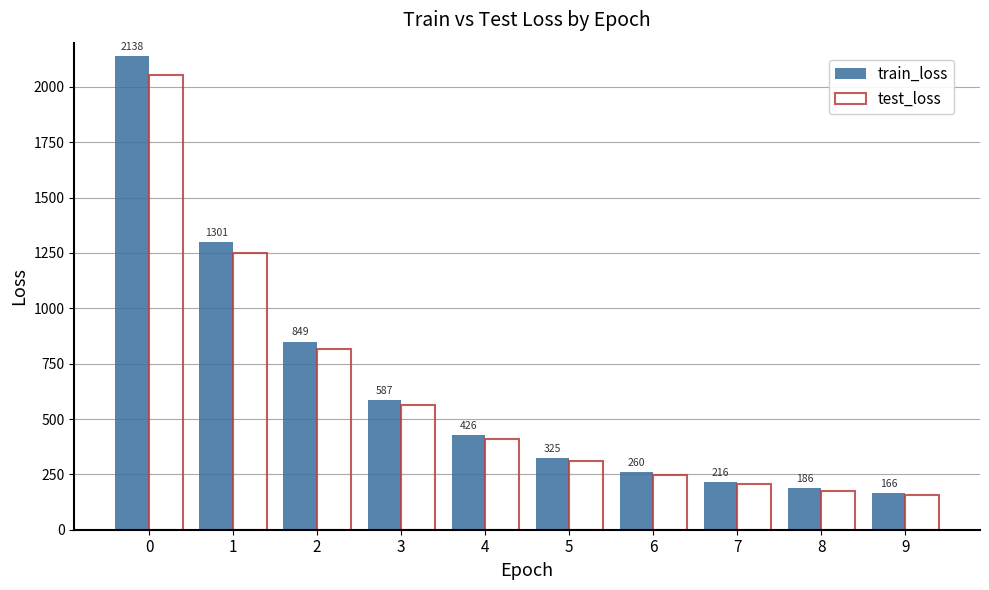

What is the sum of the train_loss values at 4 and 6?

685.9